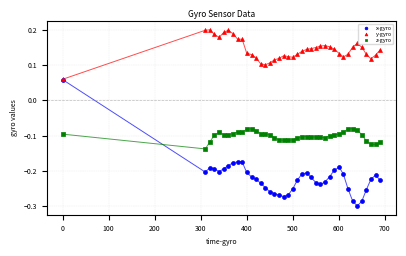

Which series has the widest spread of Y values?

x-gyro